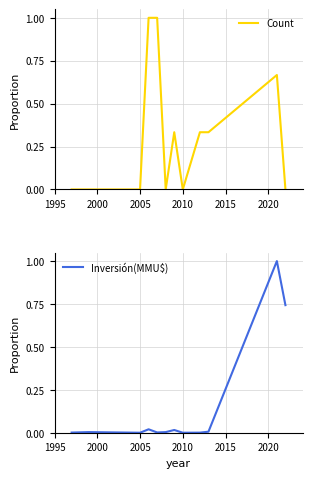

Does the chart display data point markers on the line(s)?

No